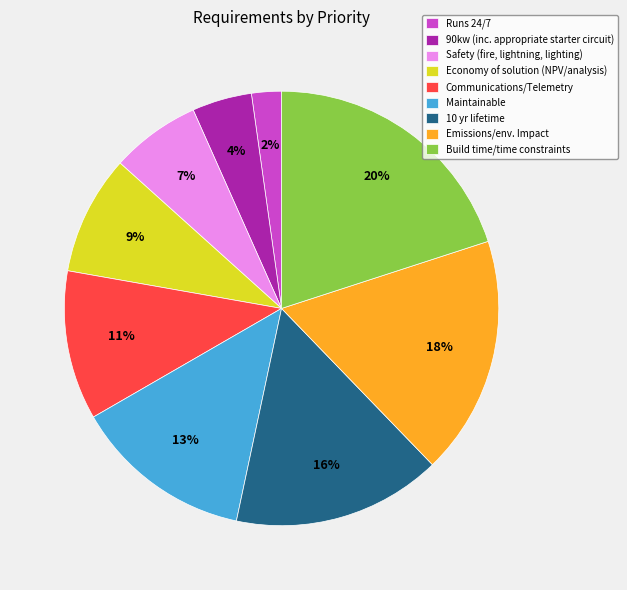

To the nearest percent, what is the difference between the largest and smallest slice percentages?

18%